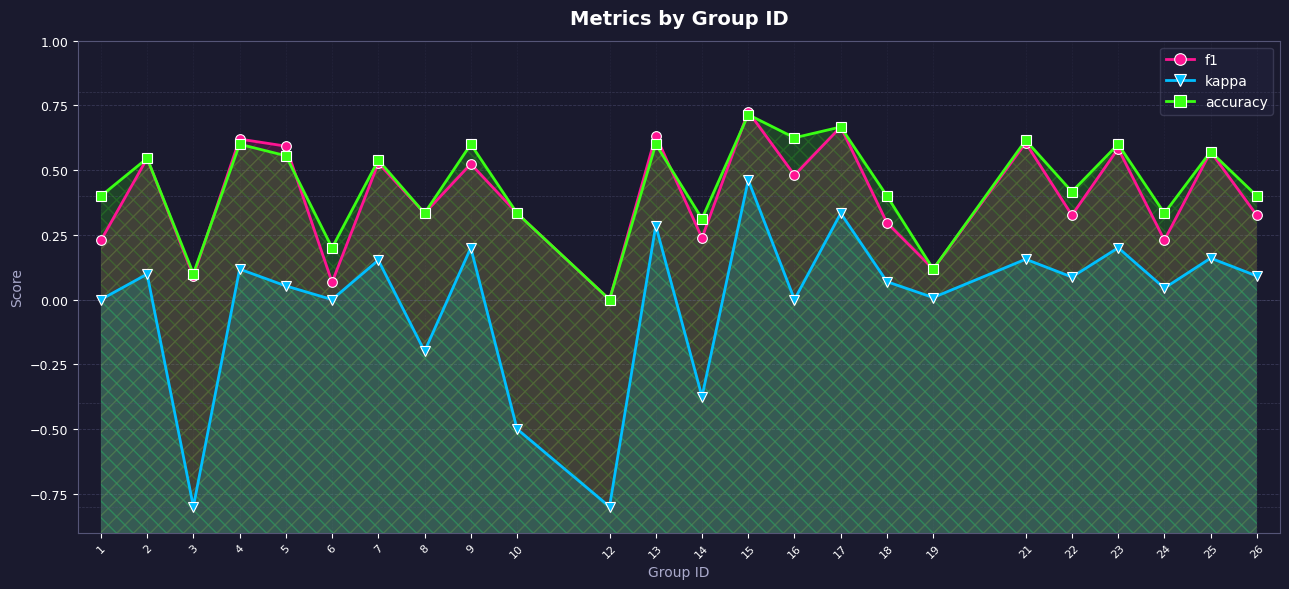

Reading left to right, list all the values displayed in this chart.

f1: 1=0.2	2=0.5	3=0.1	4=0.6	5=0.6	6=0.1	7=0.5	8=0.3	9=0.5	10=0.3	12=0.0	13=0.6	14=0.2	15=0.7	16=0.5	17=0.7	18=0.3	19=0.1	21=0.6	22=0.3	23=0.6	24=0.2	25=0.6	26=0.3
kappa: 1=0.0	2=0.1	3=-0.8	4=0.1	5=0.1	6=0.0	7=0.2	8=-0.2	9=0.2	10=-0.5	12=-0.8	13=0.3	14=-0.4	15=0.5	16=0.0	17=0.3	18=0.1	19=0.0	21=0.2	22=0.1	23=0.2	24=0.0	25=0.2	26=0.1
accuracy: 1=0.4	2=0.5	3=0.1	4=0.6	5=0.6	6=0.2	7=0.5	8=0.3	9=0.6	10=0.3	12=0.0	13=0.6	14=0.3	15=0.7	16=0.6	17=0.7	18=0.4	19=0.1	21=0.6	22=0.4	23=0.6	24=0.3	25=0.6	26=0.4